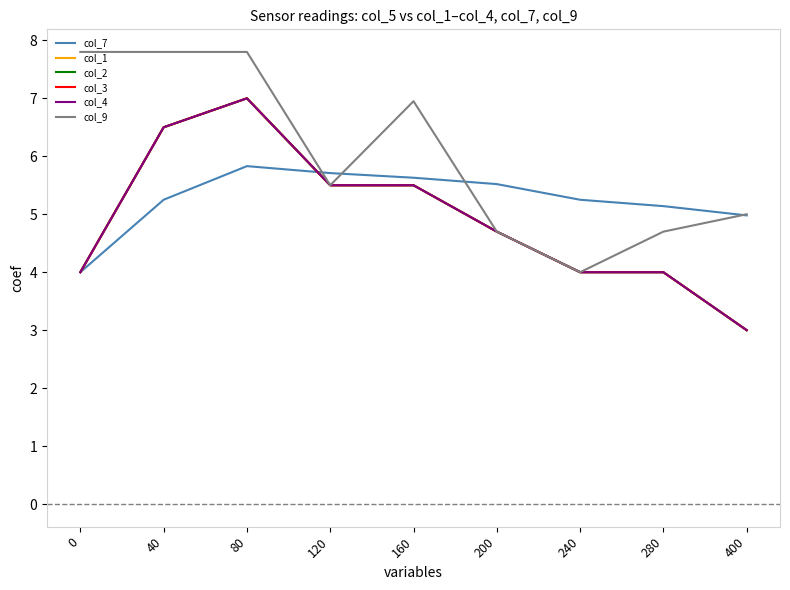

Is it true that col_4 equals 8.0 at 120?

False